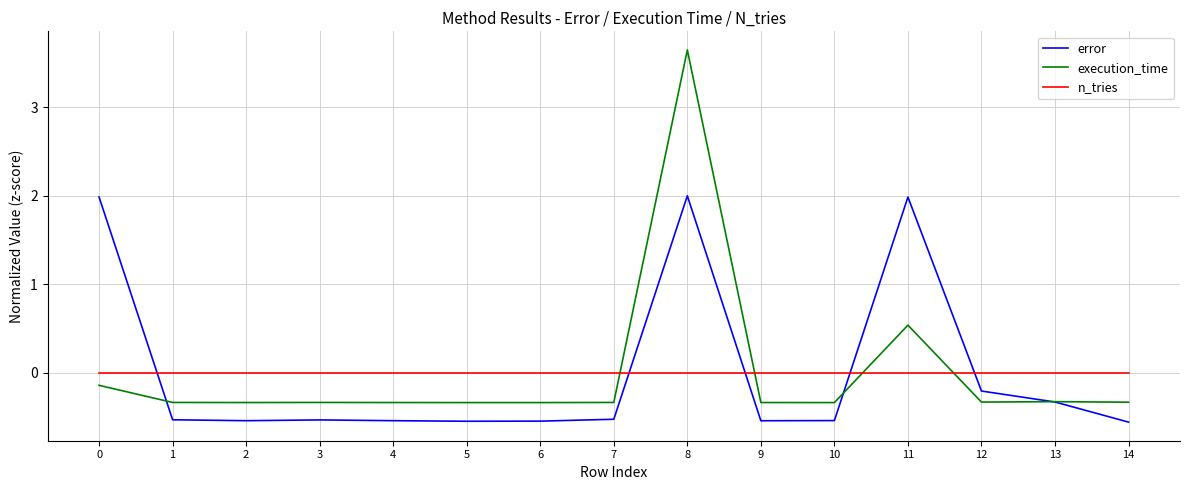

What is the total value across all series at 2?

-0.9